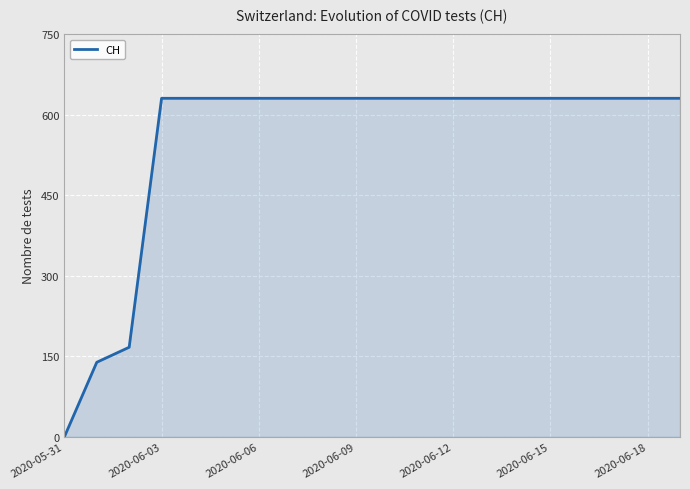

How many lines are shown in the chart?

1